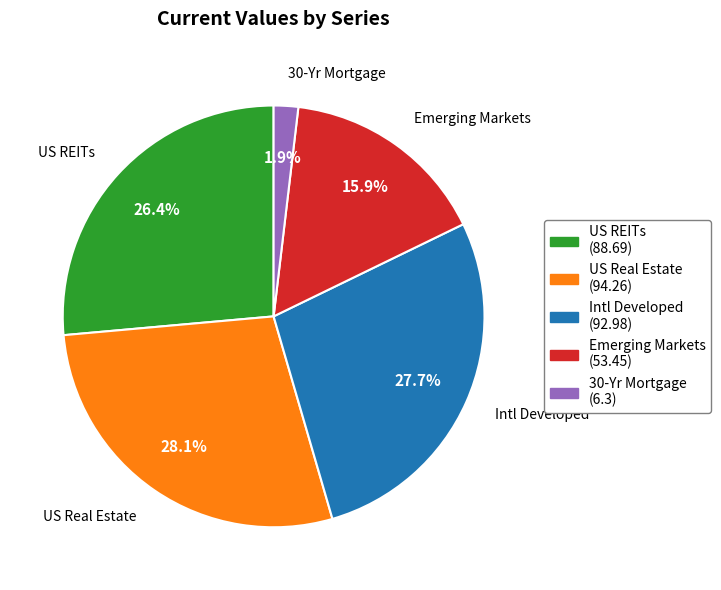

Which slice is the smallest?

30-Yr Mortgage